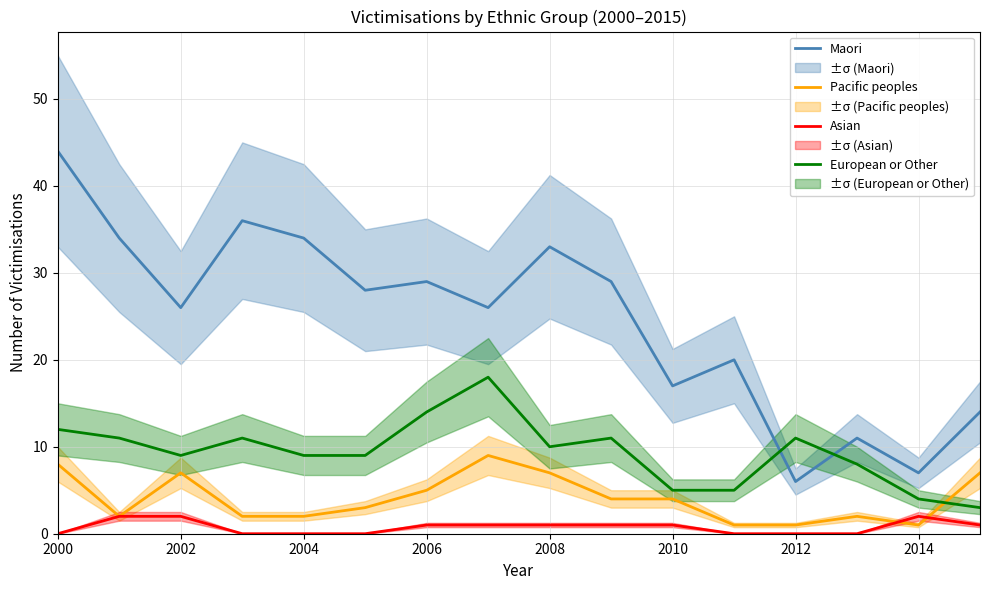

How many lines are shown in the chart?

4